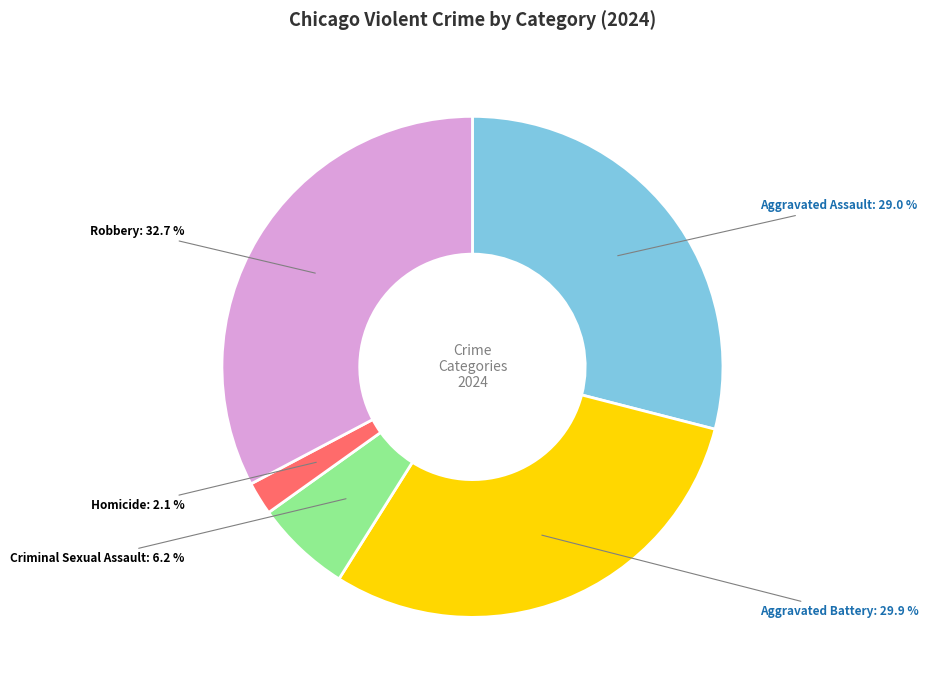

Is the sum of Aggravated Battery: 29.9 % and Aggravated Assault: 29.0 % greater than half?

Yes